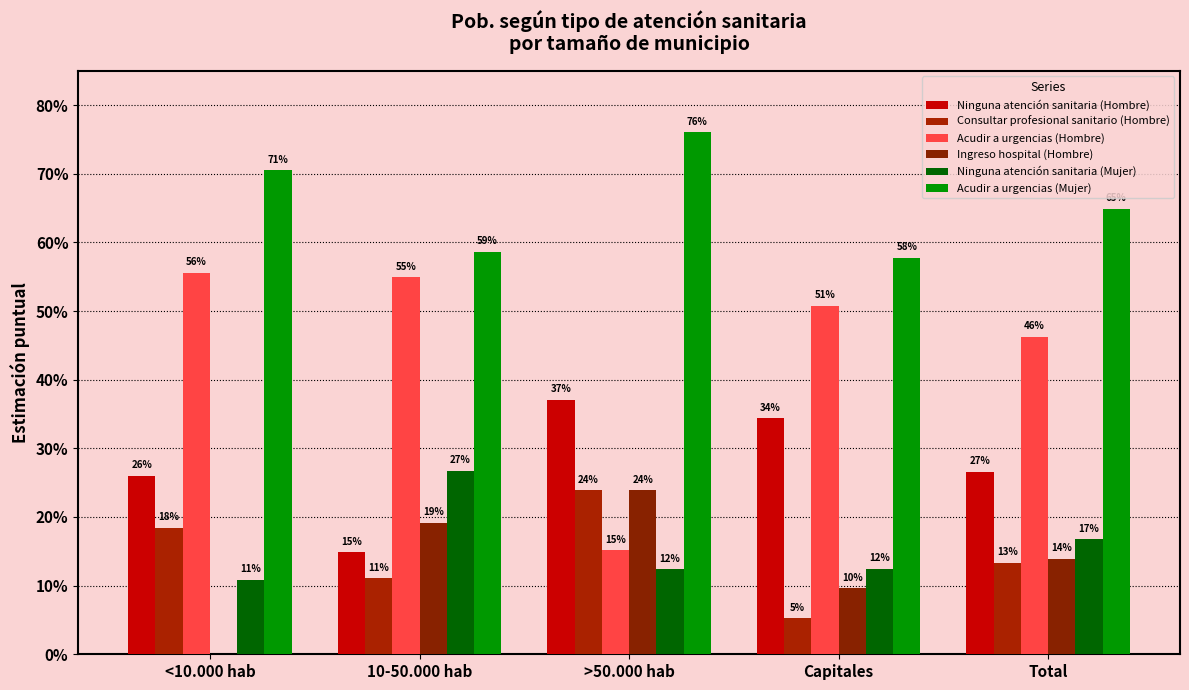

Is the value of Ninguna atención sanitaria (Hombre) at <10.000 hab greater than the value of Ninguna atención sanitaria (Mujer) at <10.000 hab?

Yes